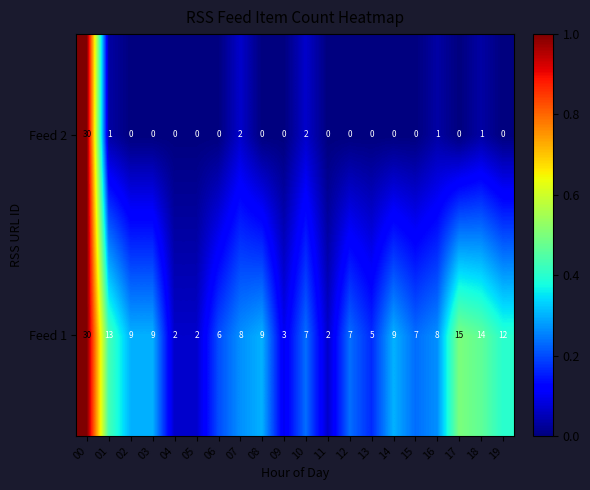

What is the total value across all series at 11?

2